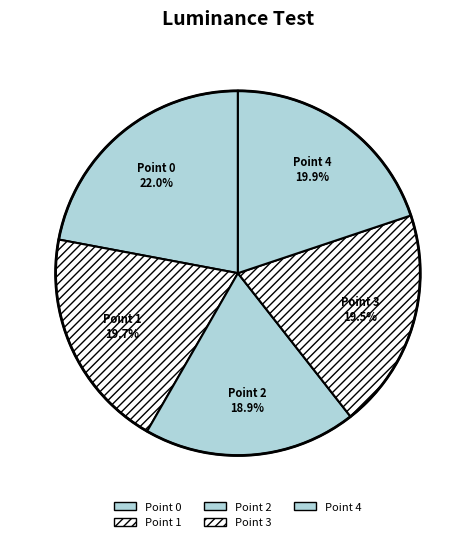

To the nearest percent, what is the combined percentage of Point 0 and Point 2?

41%